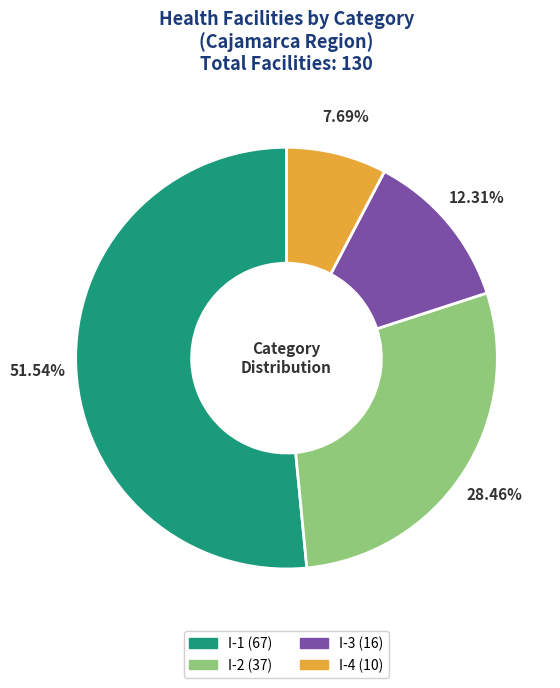

What percentage is the I-3 slice, to the nearest percent?

12%